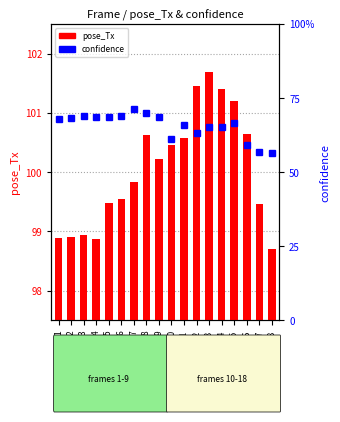

What is the difference between the second highest and minimum values in the confidence series?

0.1